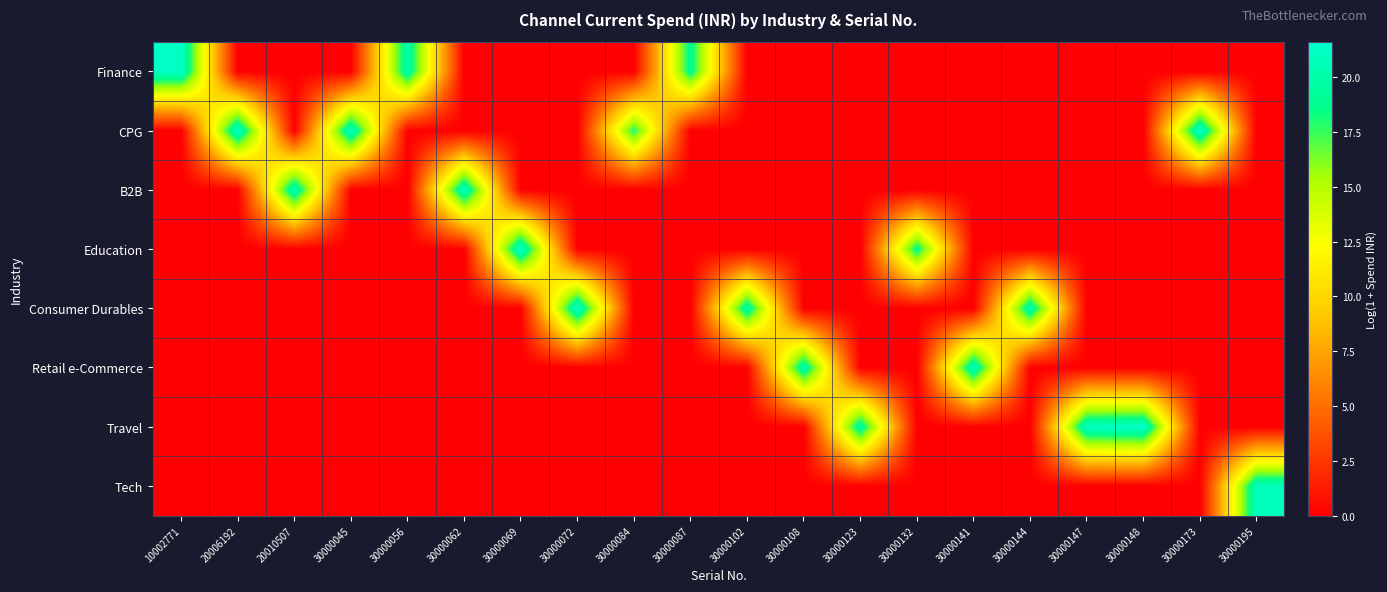

What is the greatest value displayed?

21.6